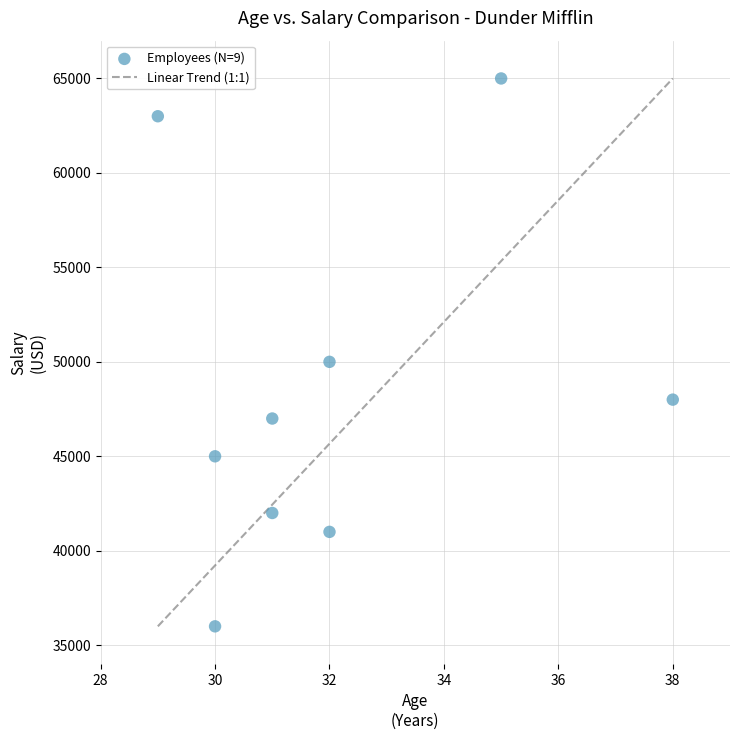

What is the average Y value?

48556